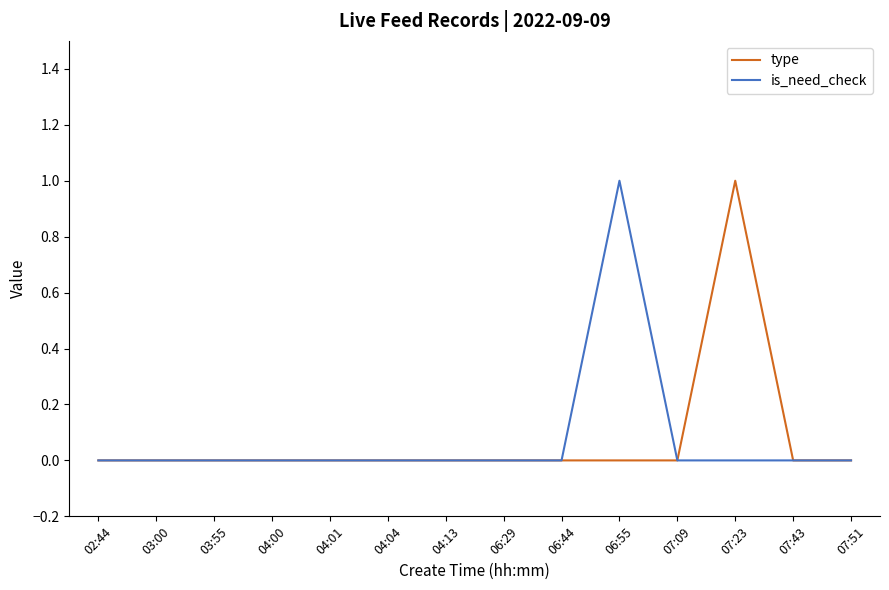

What position from the right is 03:55?

12